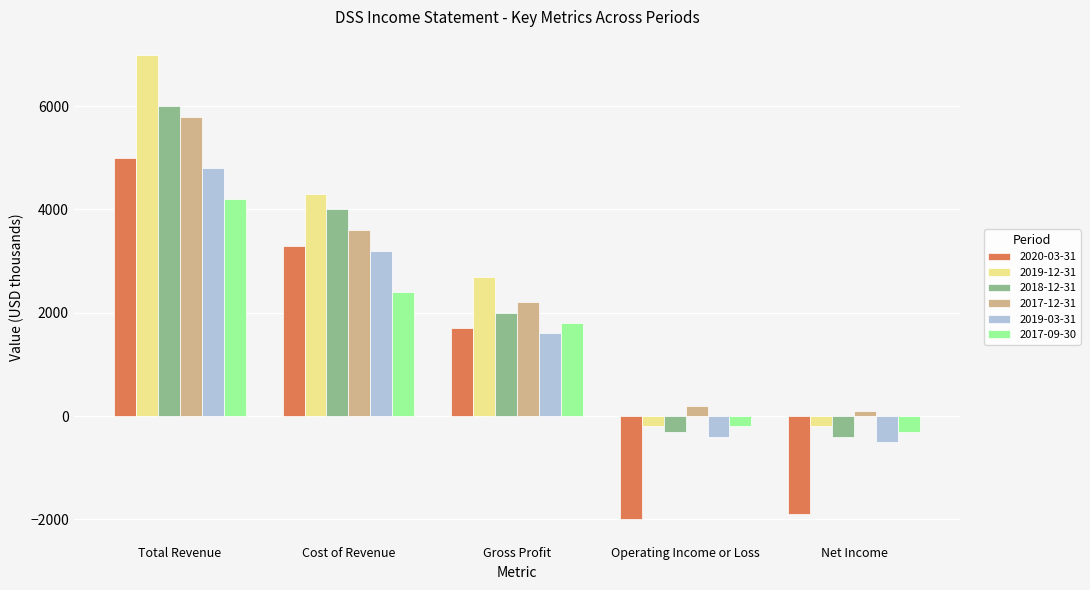

What is the total value across all series at Gross Profit?

12000